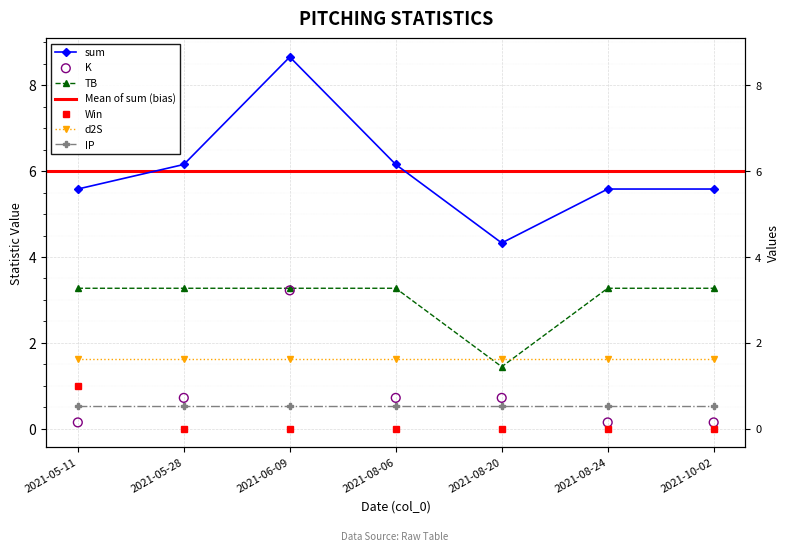

Which series contains the highest Y value?

sum